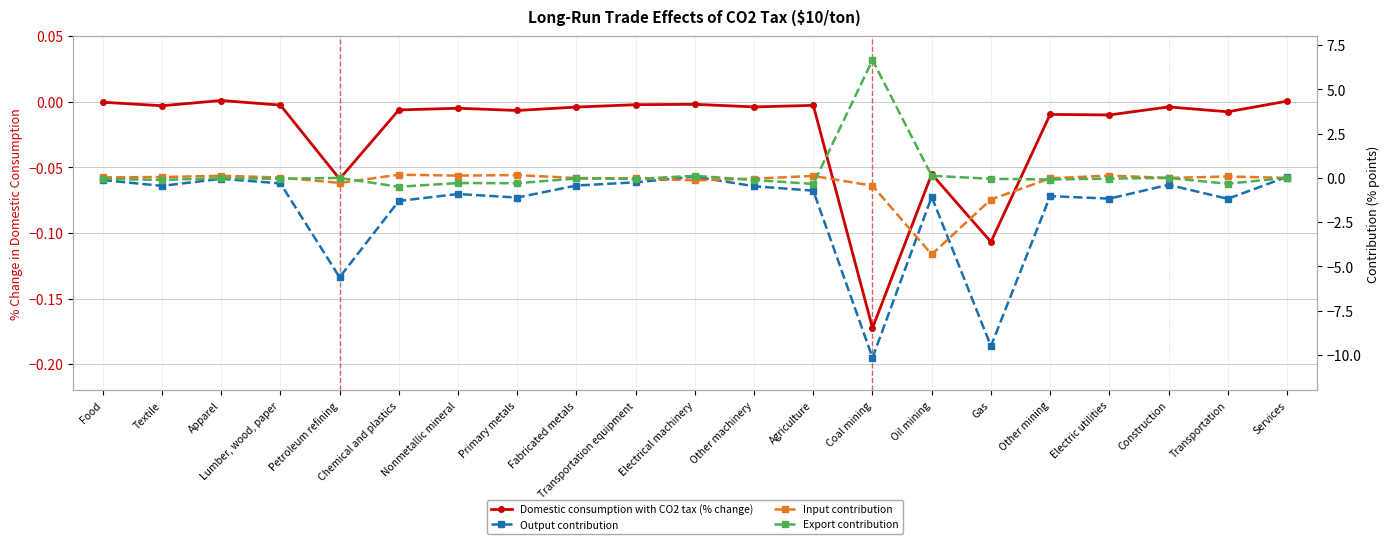

Reading left to right, extract all data points from this chart.

Domestic consumption with CO2 tax (% change): Food=-0.0	Textile=-0.0	Apparel=0.0	Lumber, wood, paper=-0.0	Petroleum refining=-0.1	Chemical and plastics=-0.0	Nonmetallic mineral=-0.0	Primary metals=-0.0	Fabricated metals=-0.0	Transportation equipment=-0.0	Electrical machinery=-0.0	Other machinery=-0.0	Agriculture=-0.0	Coal mining=-0.2	Oil mining=-0.1	Gas=-0.1	Other mining=-0.0	Electric utilities=-0.0	Construction=-0.0	Transportation=-0.0	Services=0.0
Output contribution: Food=-0.1	Textile=-0.5	Apparel=-0.1	Lumber, wood, paper=-0.3	Petroleum refining=-5.6	Chemical and plastics=-1.3	Nonmetallic mineral=-0.9	Primary metals=-1.1	Fabricated metals=-0.4	Transportation equipment=-0.2	Electrical machinery=0.1	Other machinery=-0.5	Agriculture=-0.7	Coal mining=-10.2	Oil mining=-1.1	Gas=-9.5	Other mining=-1.0	Electric utilities=-1.2	Construction=-0.4	Transportation=-1.2	Services=0.1
Input contribution: Food=0.0	Textile=0.1	Apparel=0.1	Lumber, wood, paper=0.0	Petroleum refining=-0.3	Chemical and plastics=0.2	Nonmetallic mineral=0.1	Primary metals=0.2	Fabricated metals=-0.0	Transportation equipment=-0.0	Electrical machinery=-0.1	Other machinery=-0.0	Agriculture=0.1	Coal mining=-0.4	Oil mining=-4.3	Gas=-1.2	Other mining=-0.0	Electric utilities=0.1	Construction=0.0	Transportation=0.1	Services=0.0
Export contribution: Food=-0.1	Textile=-0.1	Apparel=-0.0	Lumber, wood, paper=-0.1	Petroleum refining=0.0	Chemical and plastics=-0.5	Nonmetallic mineral=-0.3	Primary metals=-0.3	Fabricated metals=-0.0	Transportation equipment=-0.1	Electrical machinery=0.1	Other machinery=-0.1	Agriculture=-0.3	Coal mining=6.7	Oil mining=0.1	Gas=-0.1	Other mining=-0.1	Electric utilities=-0.0	Construction=0.0	Transportation=-0.3	Services=0.0